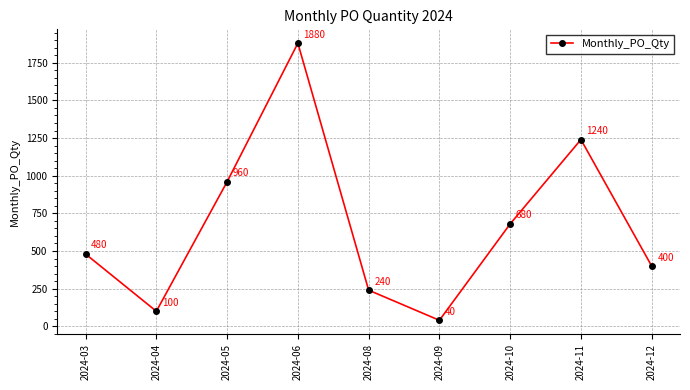

What is the sum of the values at 2024-12 and 2024-09?

440